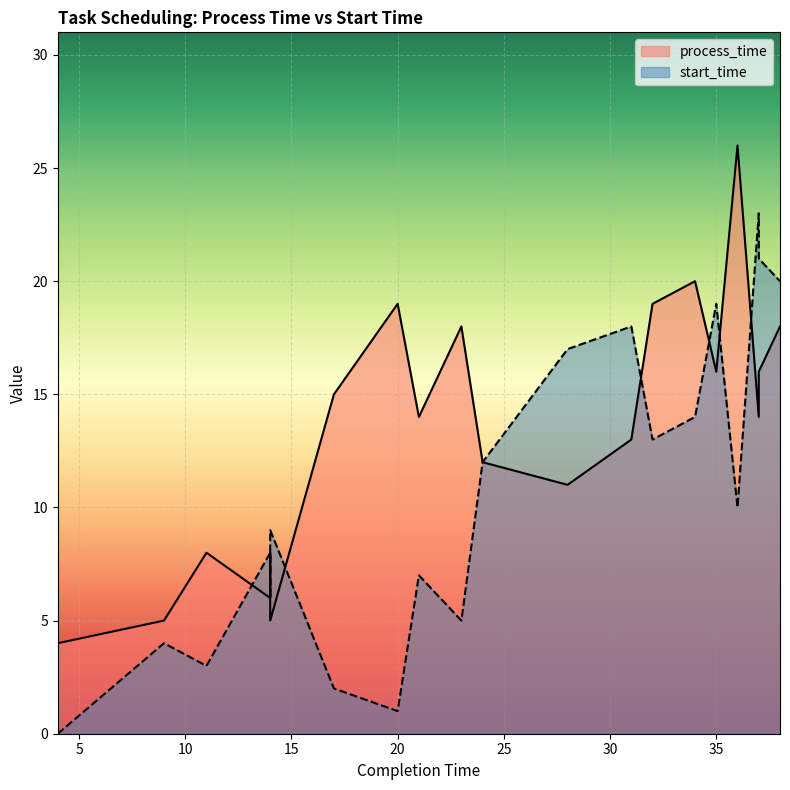

What is the sum of all start_time values?

212